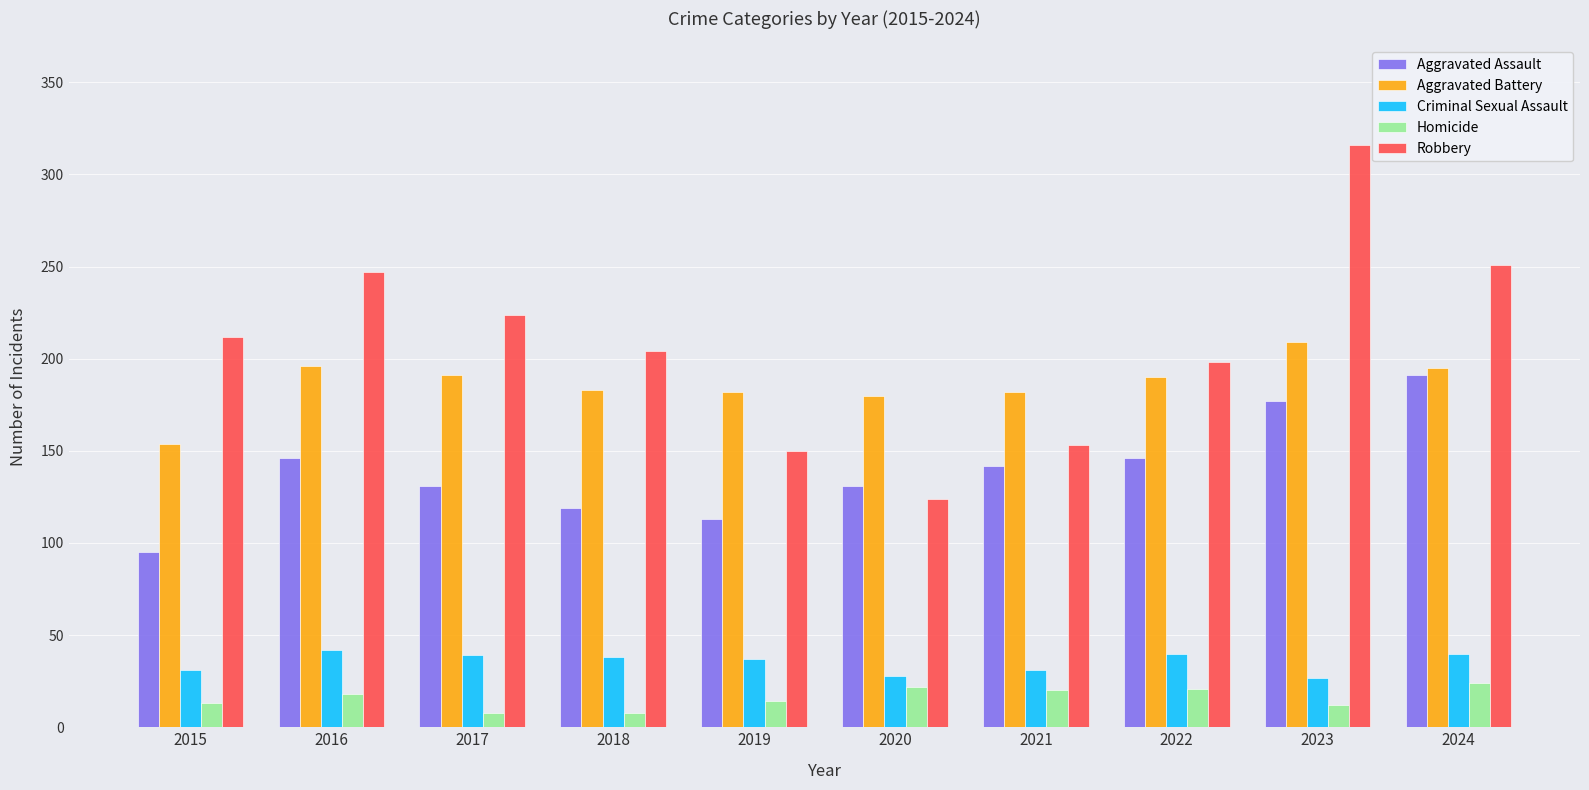

Which series has the largest total across all categories?

Robbery